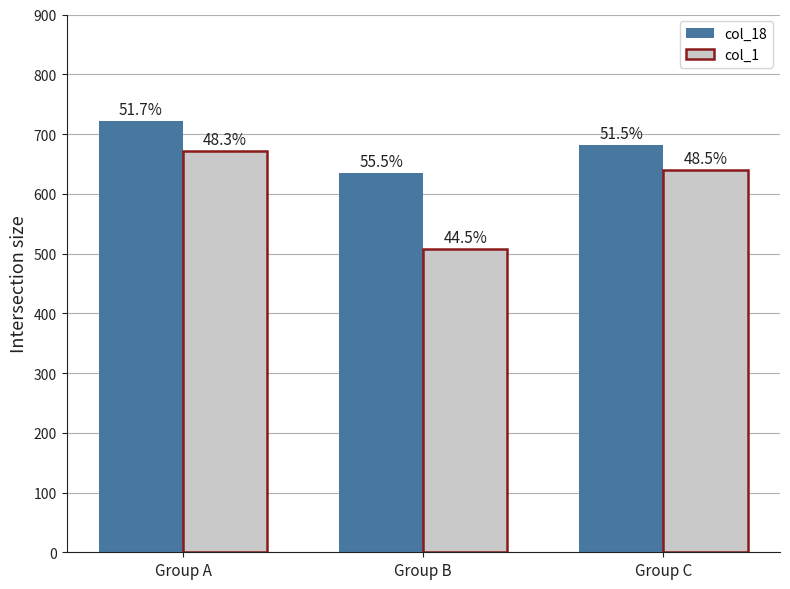

What is the greatest value displayed?

721.1